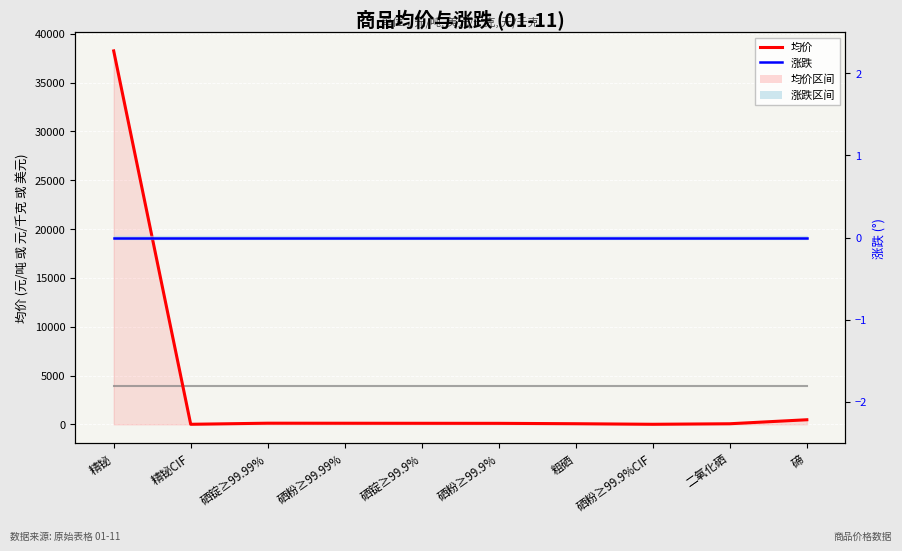

Count the number of data series in this chart.

3